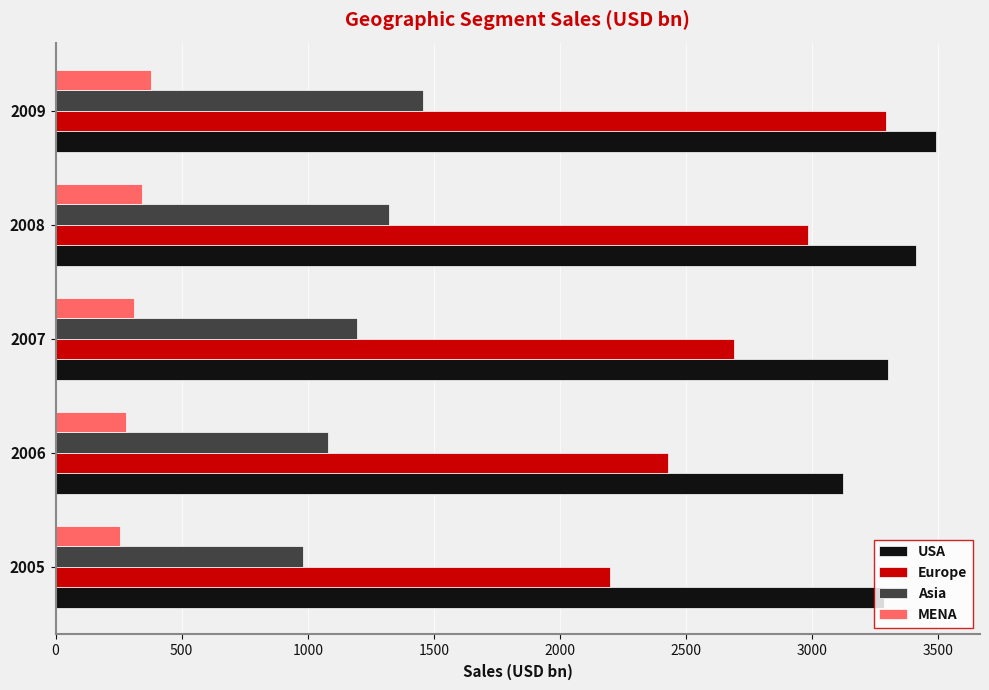

What is the minimum value for Asia?

981.2